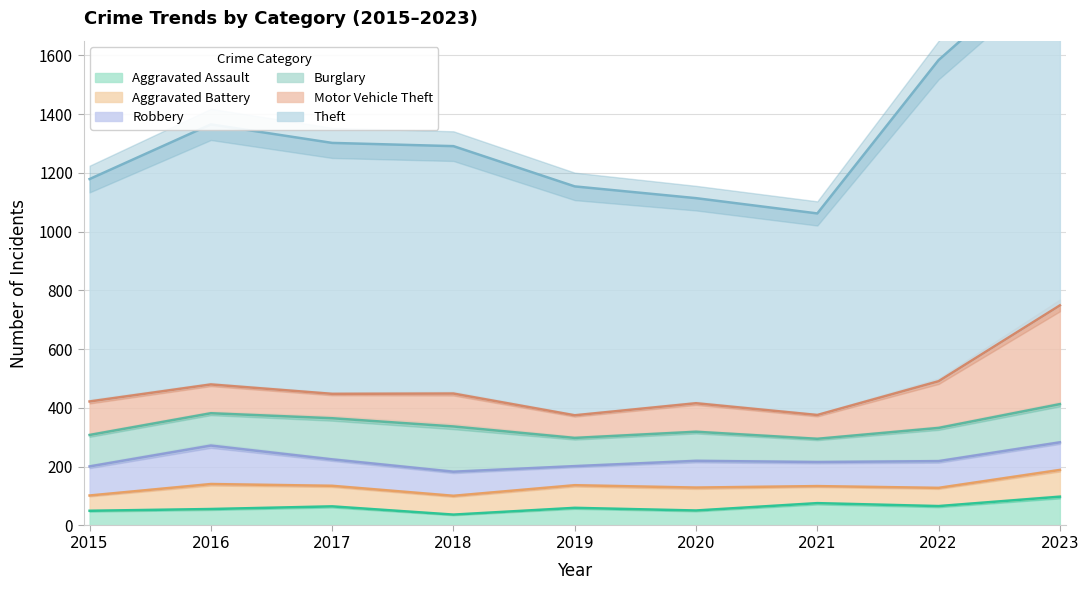

True or false: Theft has a value of 686 at 2021.

True